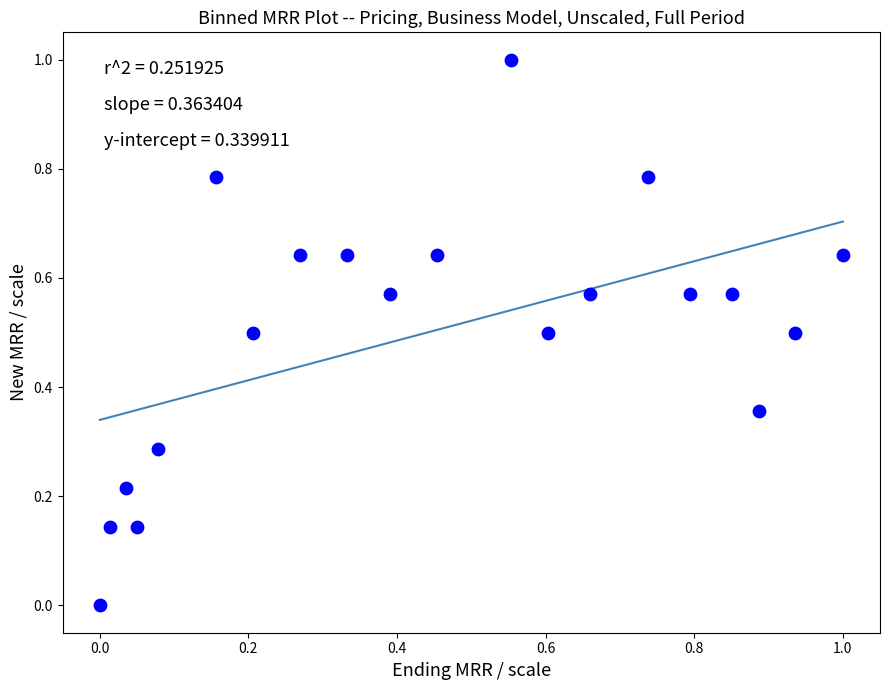

What is the range of X values (max minus min)?

1.0